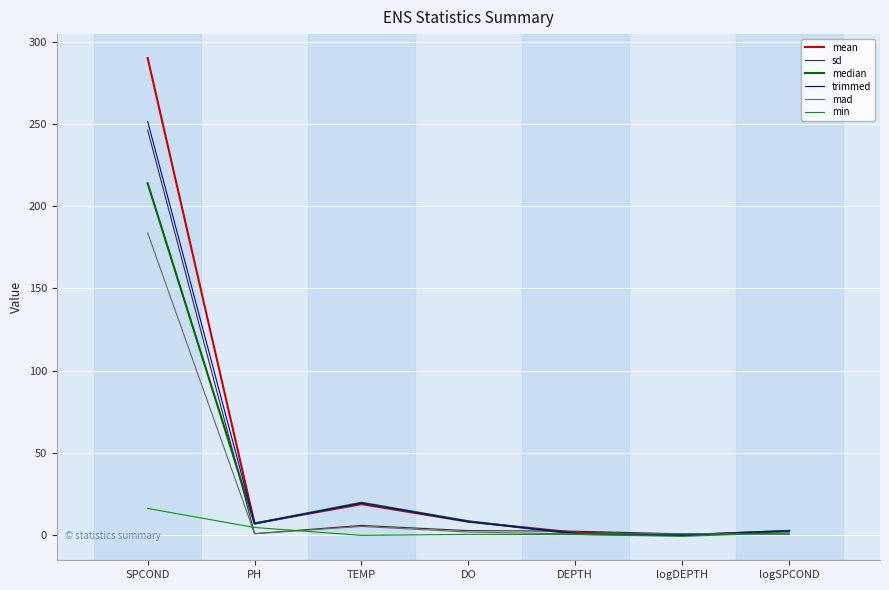

Which series has the largest range (max minus min)?

mean